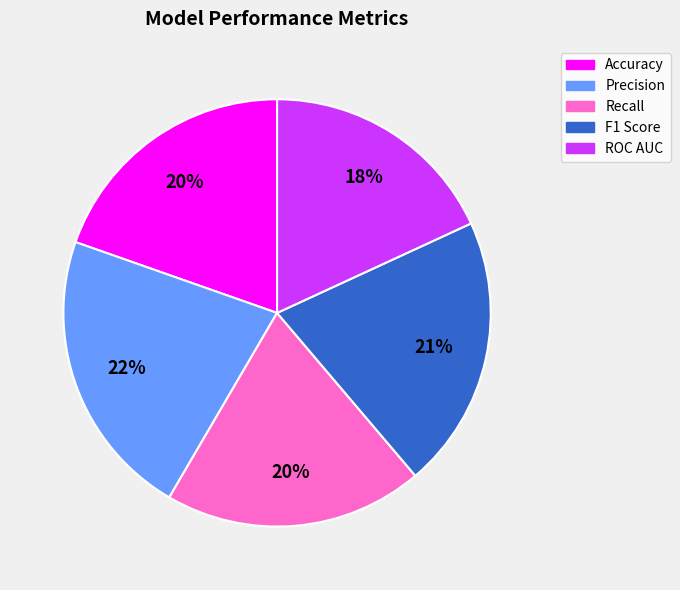

True or false: Accuracy accounts for 20% of the total.

True